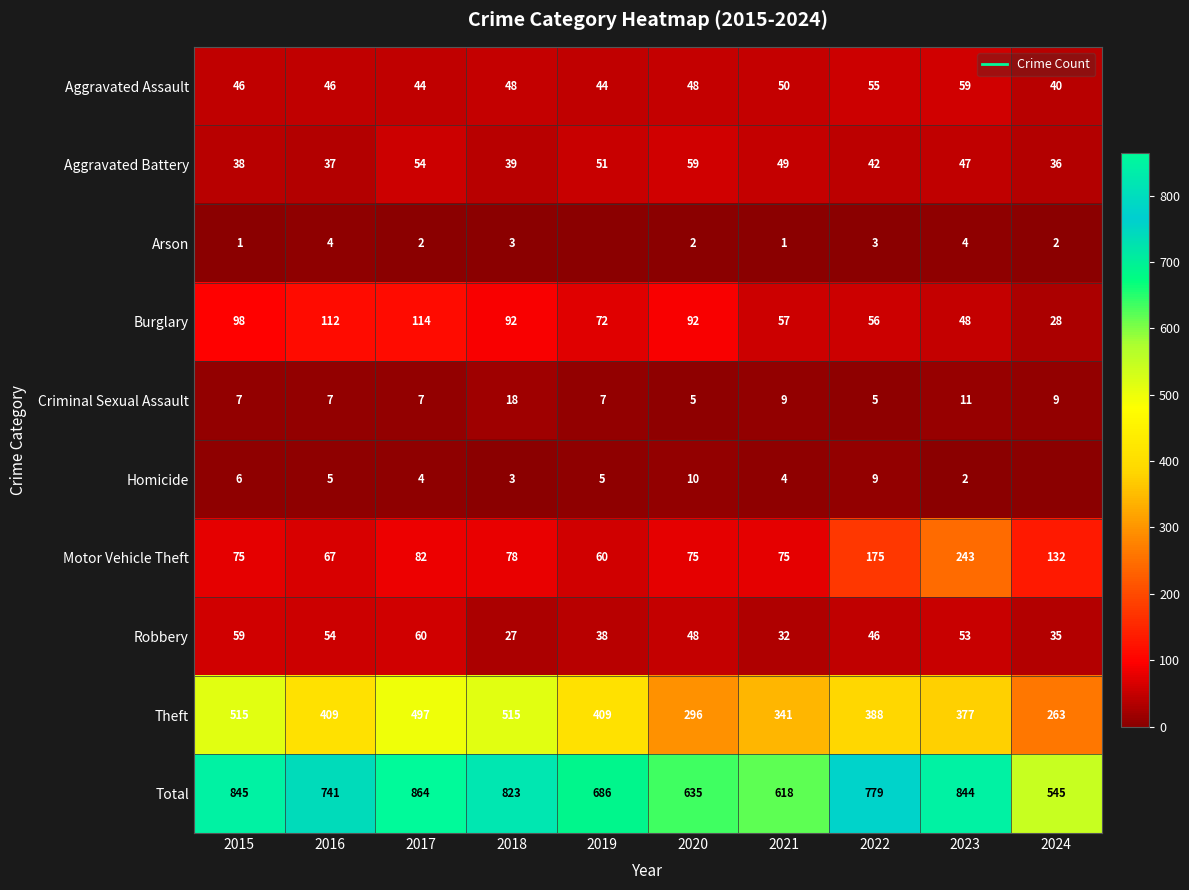

Which series changed the most between 2021 and 2023?

Total